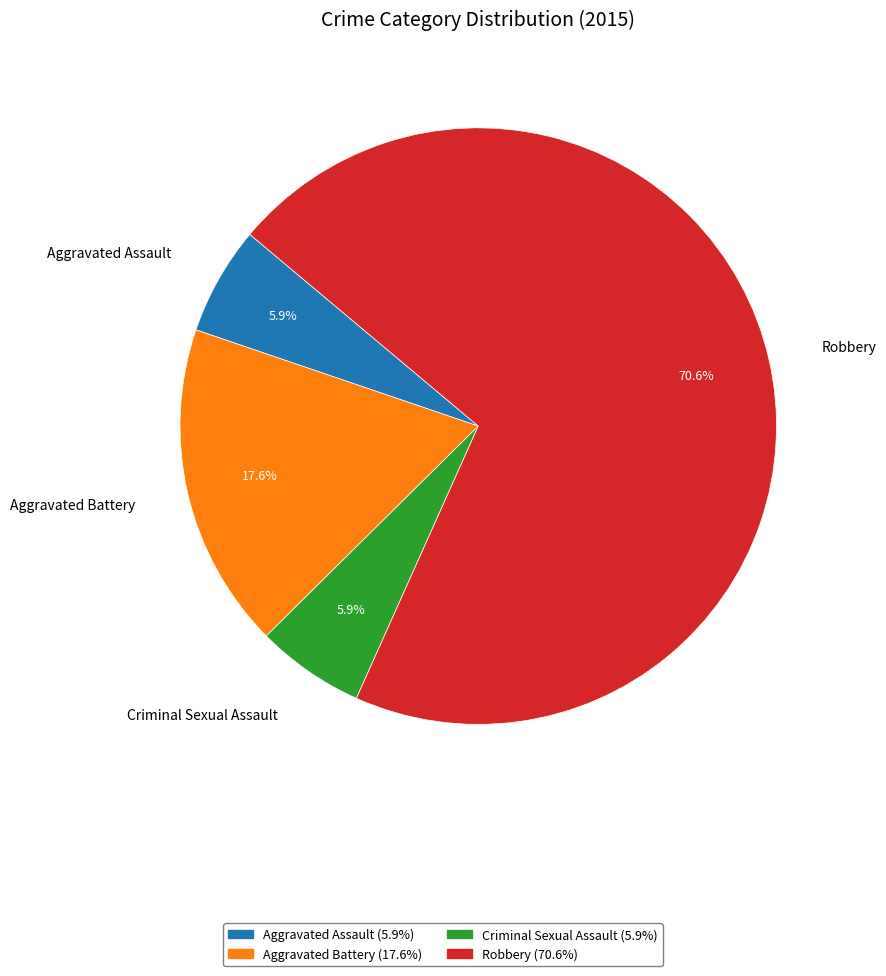

How many slices are in this pie chart?

4